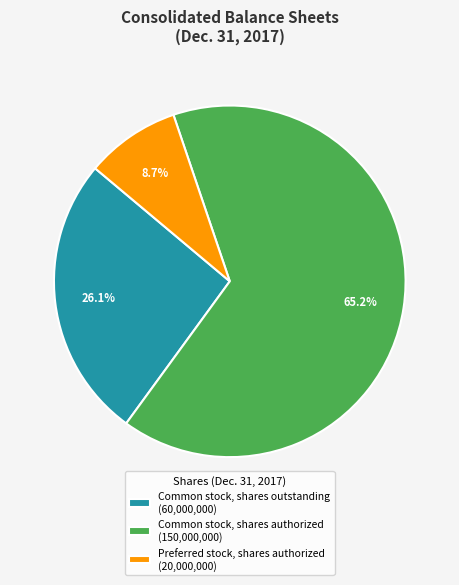

What is the total percentage of Preferred stock, shares authorized and Common stock, shares authorized?

73.9%